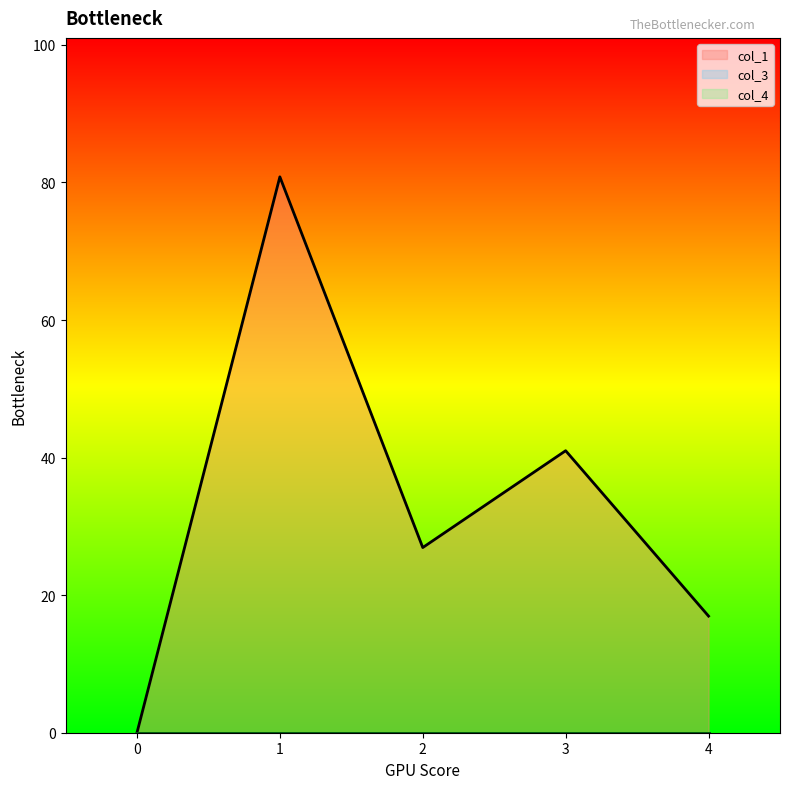

Where is col_1 nearest to the value 40?

3